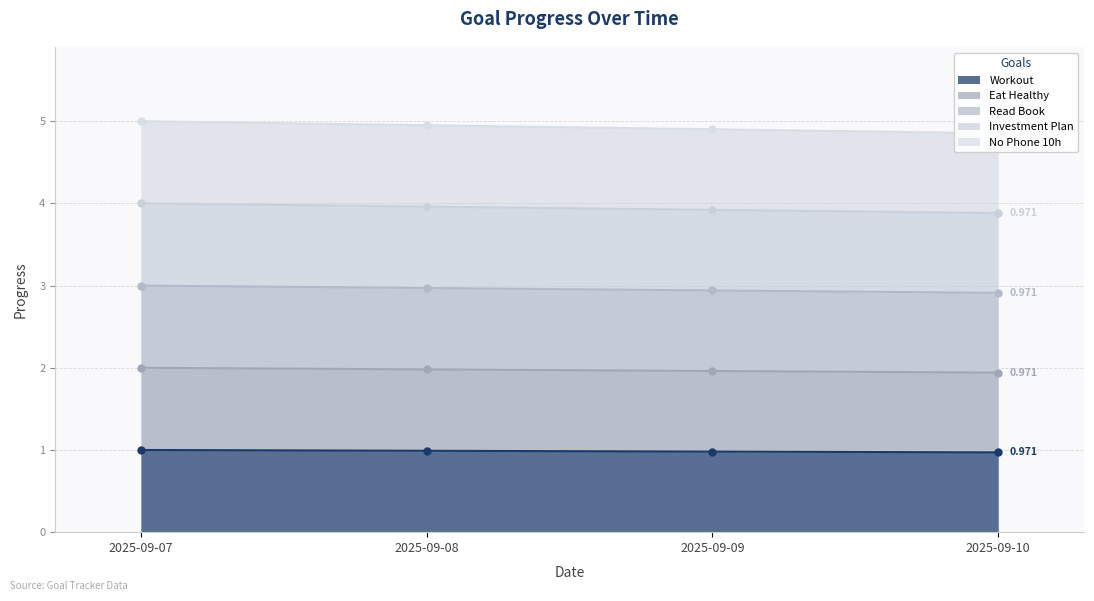

At which category is the sum across all series the highest?

2025-09-07